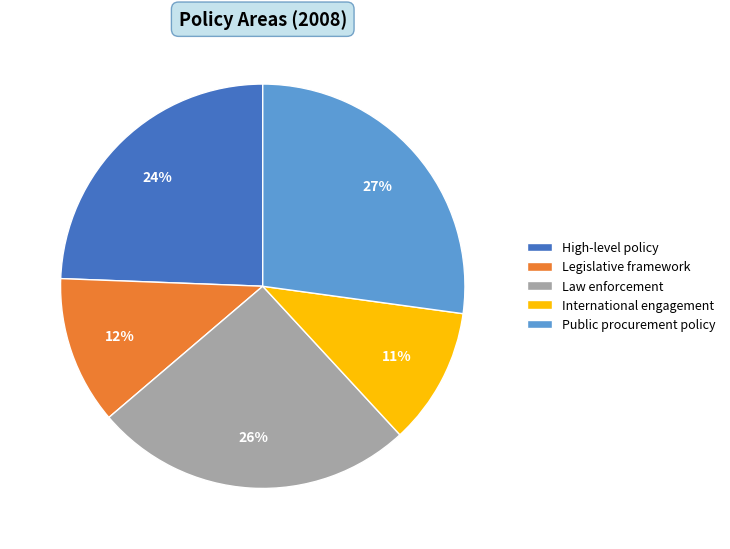

Which slice is the largest?

Public procurement policy